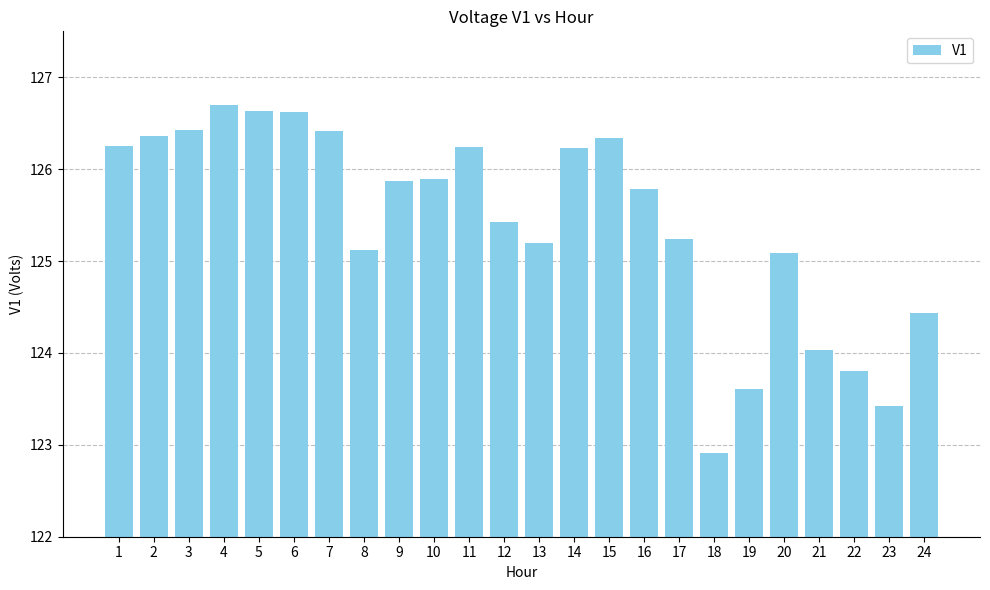

What is the difference between the values at 19 and 5?

3.0